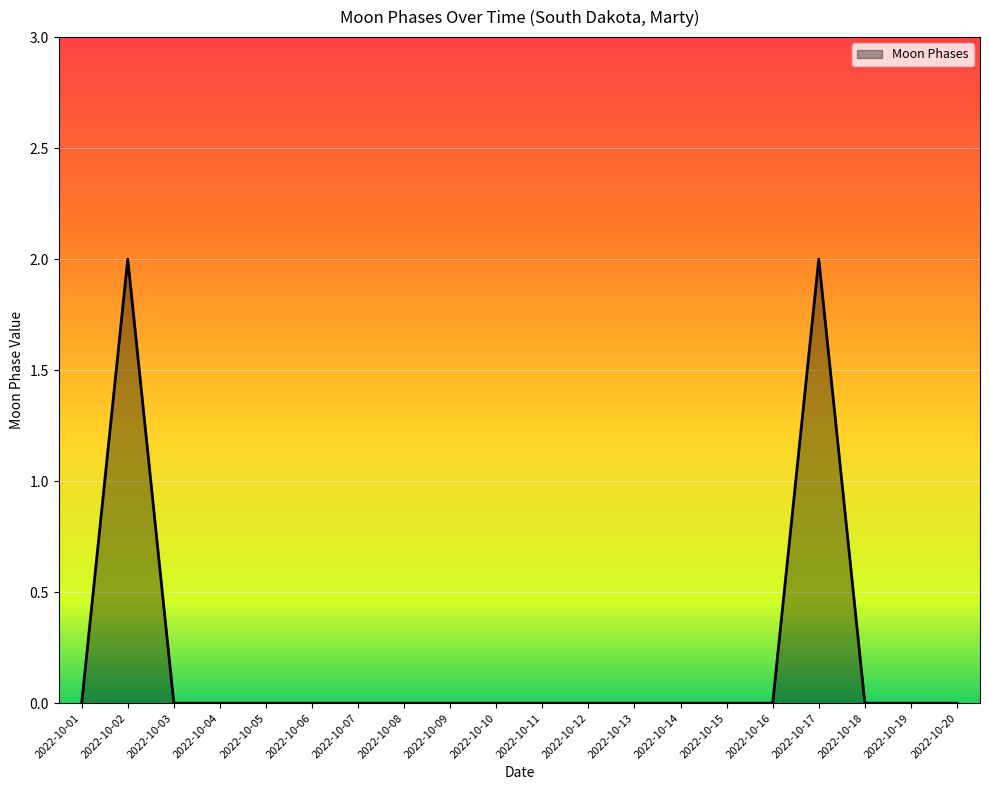

True or false: there are more than 1 points higher than both neighbors.

True